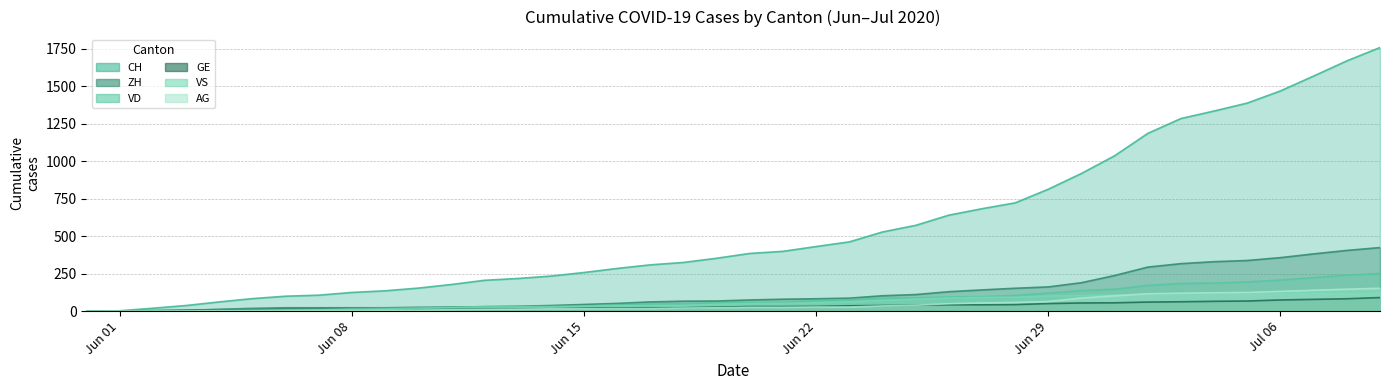

True or false: VD has a value of 6 at 2020-06-03.

True